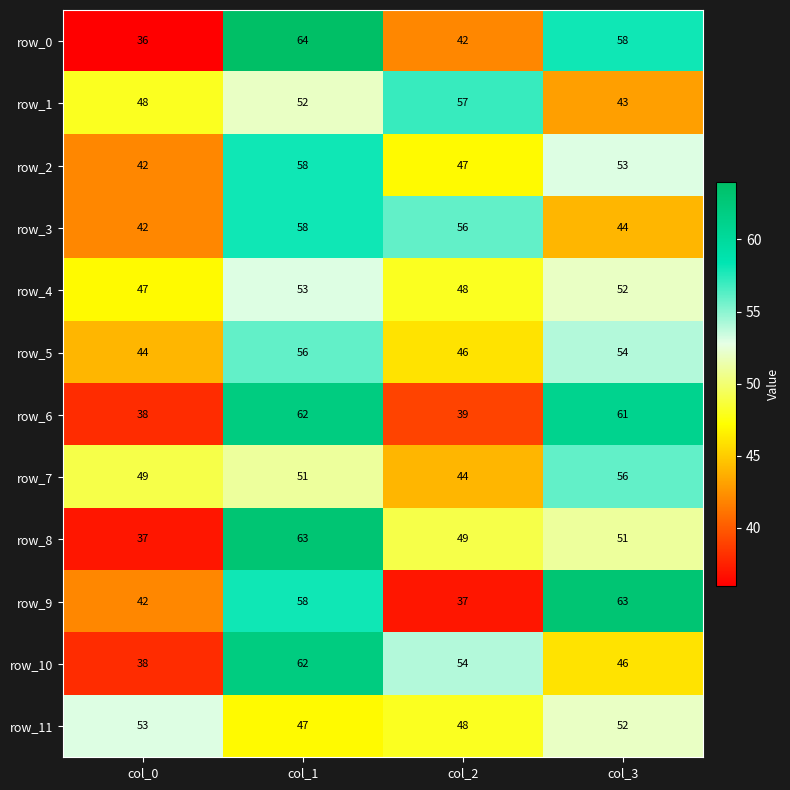

True or false: row_7 has a value of 44 at col_2.

True